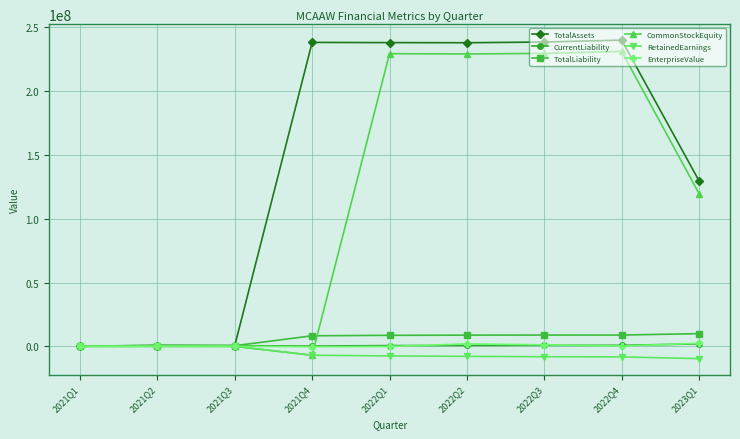

What is the sum of all TotalLiability values?

54924211.0